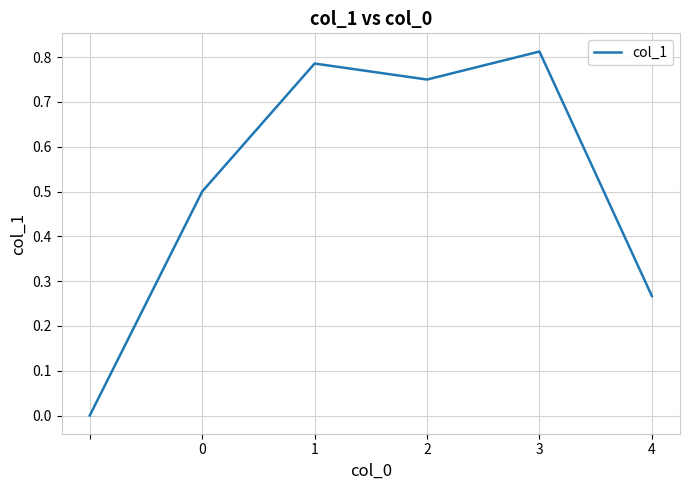

True or false: the data has more than 1 interior local peaks.

True